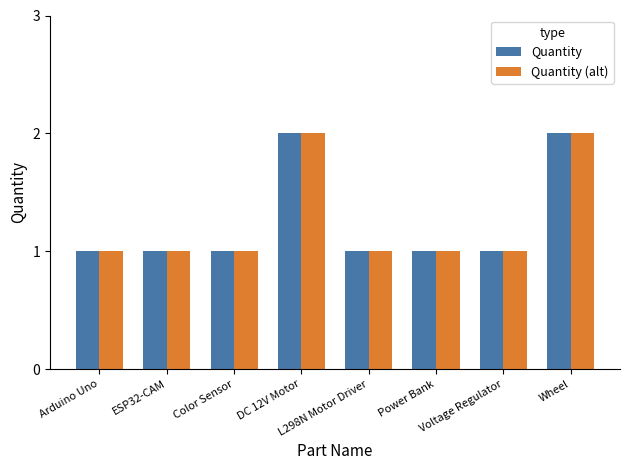

True or false: Quantity (alt) has a value of 1 at ESP32-CAM.

True